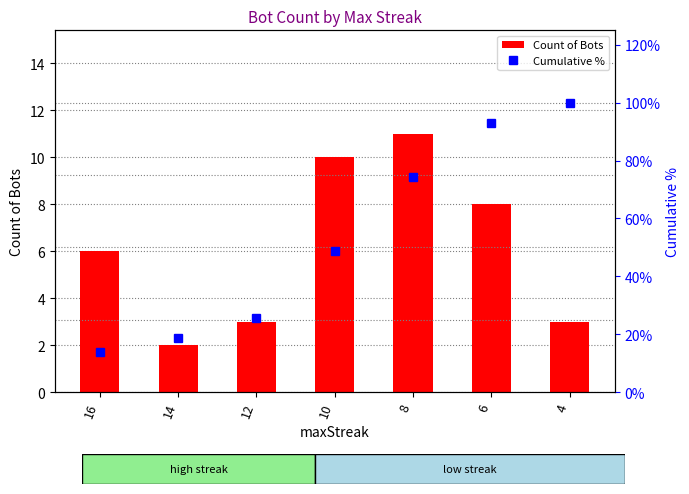

Which series has the largest total across all categories?

Cumulative %